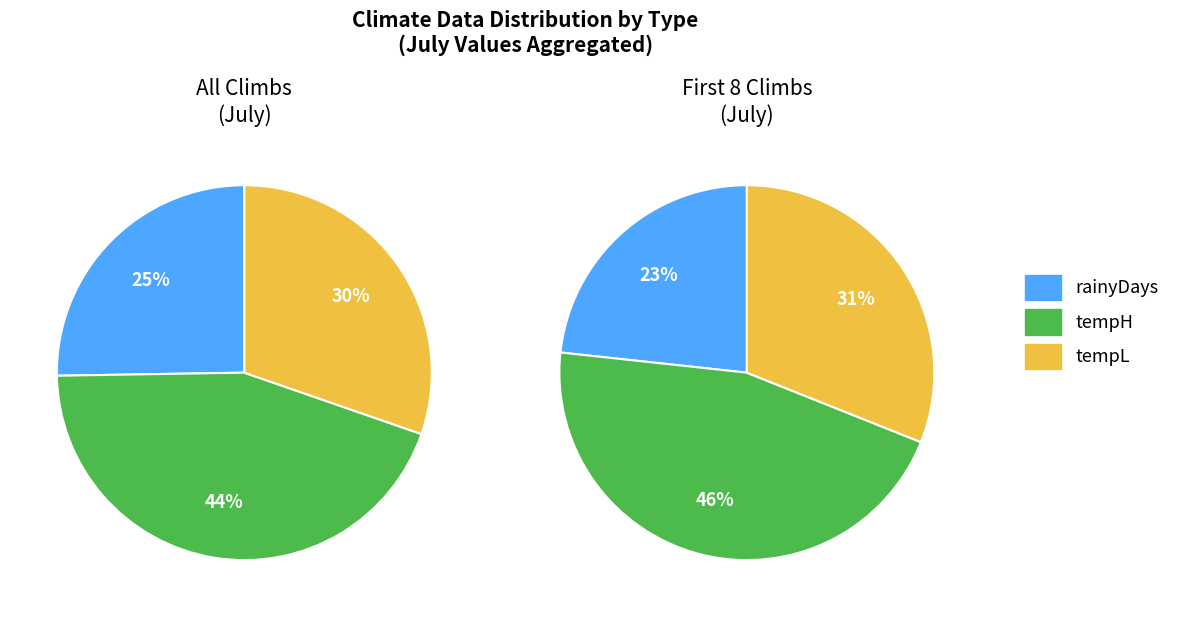

Is there any slice that represents more than half of the pie?

No